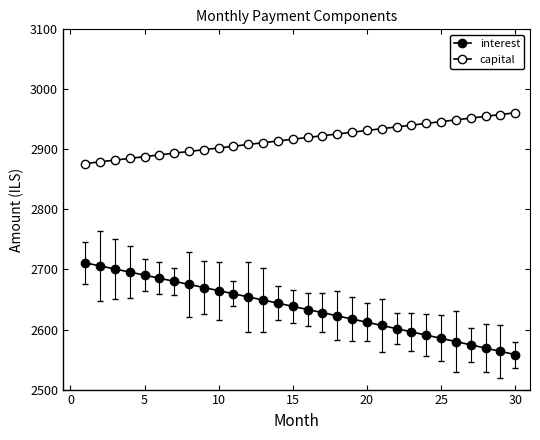

How many distinct data groups are displayed?

2